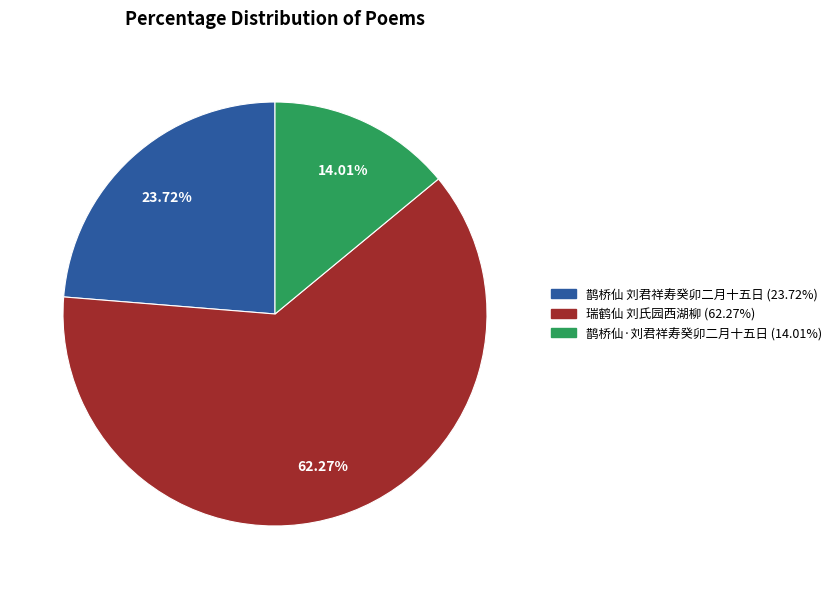

Is 鹊桥仙 刘君祥寿癸卯二月十五日 the majority of the pie?

No